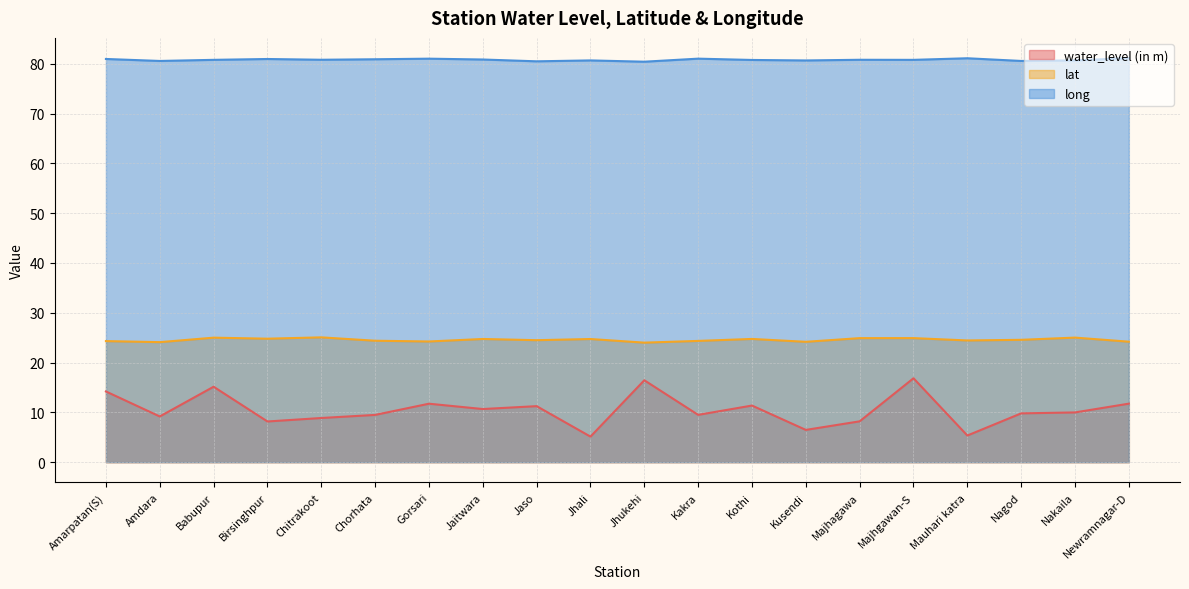

True or false: lat has a value of 24.2 at Newramnagar-D.

True